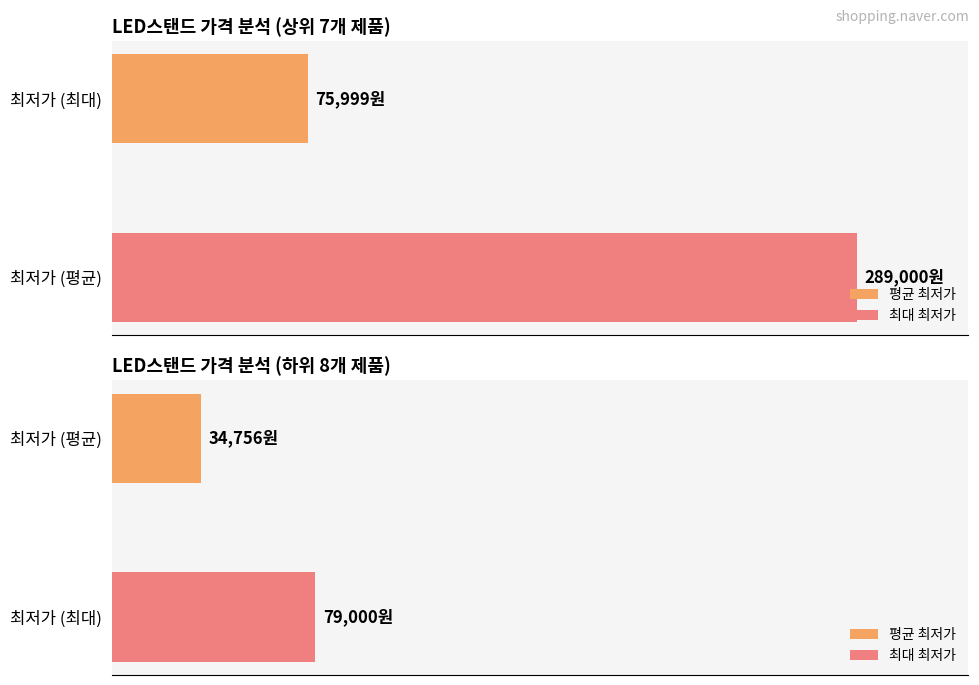

Is it true that the value at LED스탠드 is 87844?

False